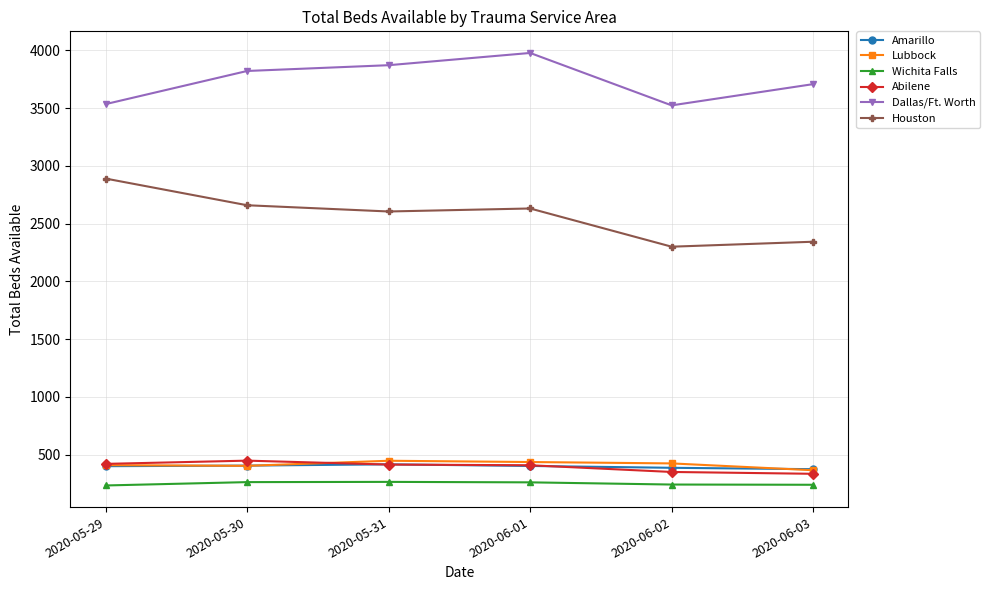

True or false: Wichita Falls has more than 2 interior local peaks.

False